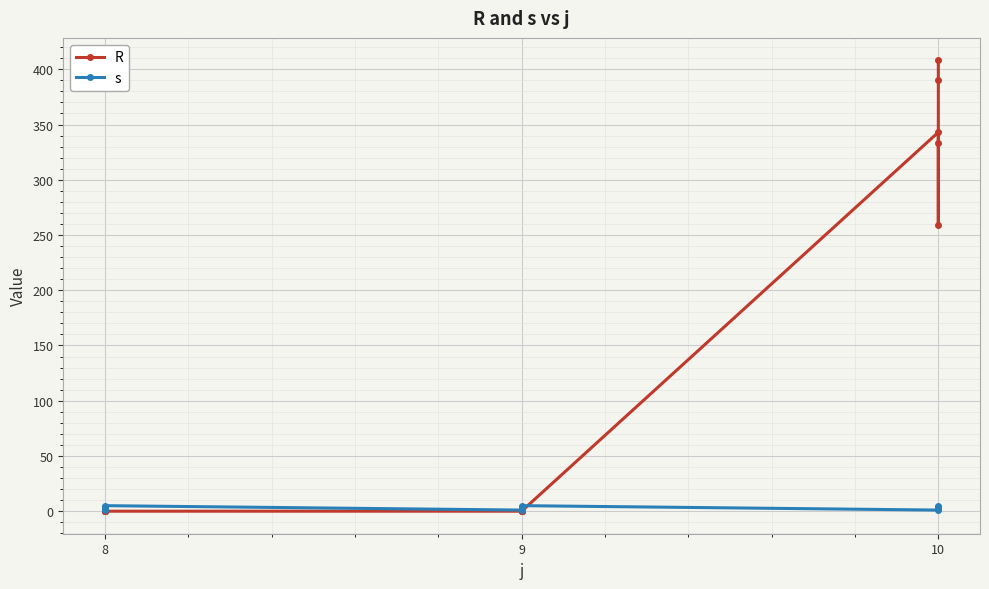

How many interior local valleys does the R series have?

1